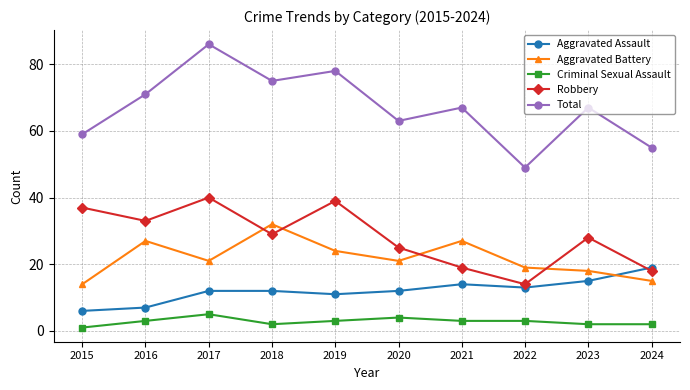

True or false: Total and Robbery cross at least once.

False